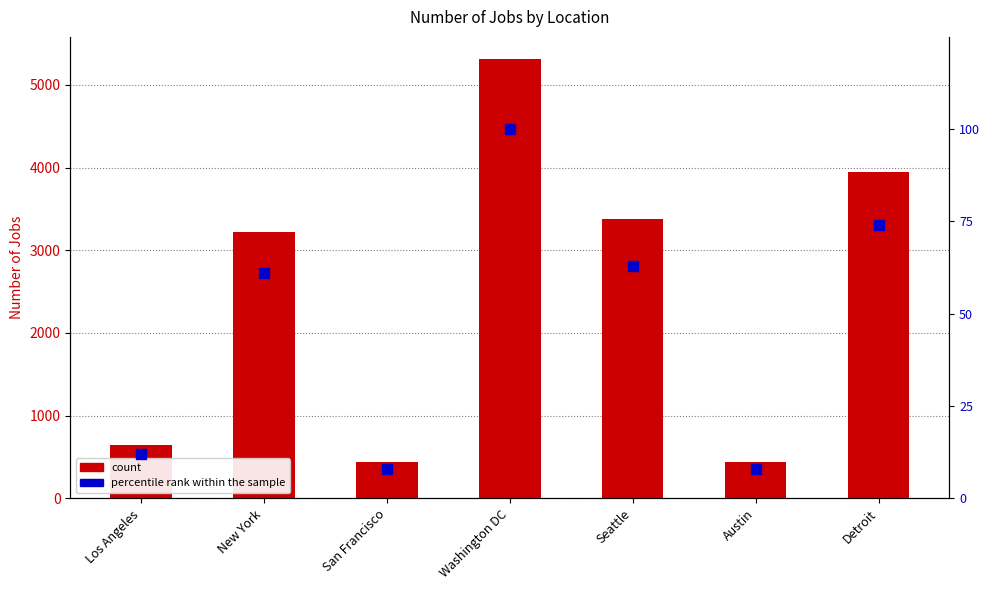

Which series reaches the minimum Y coordinate?

percentile rank within the sample